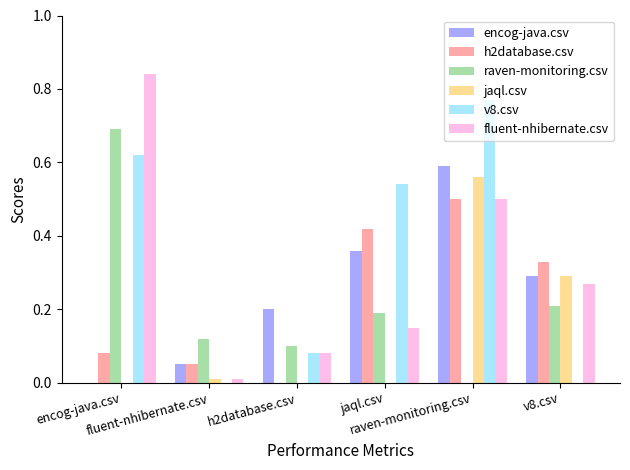

How many groups of bars are there?

6